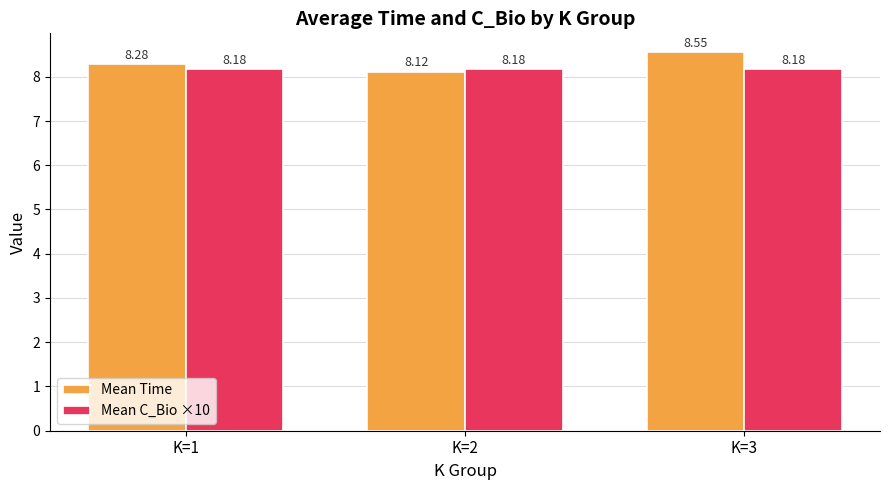

List the labels in order of Mean Time value, largest first.

K=3, K=1, K=2